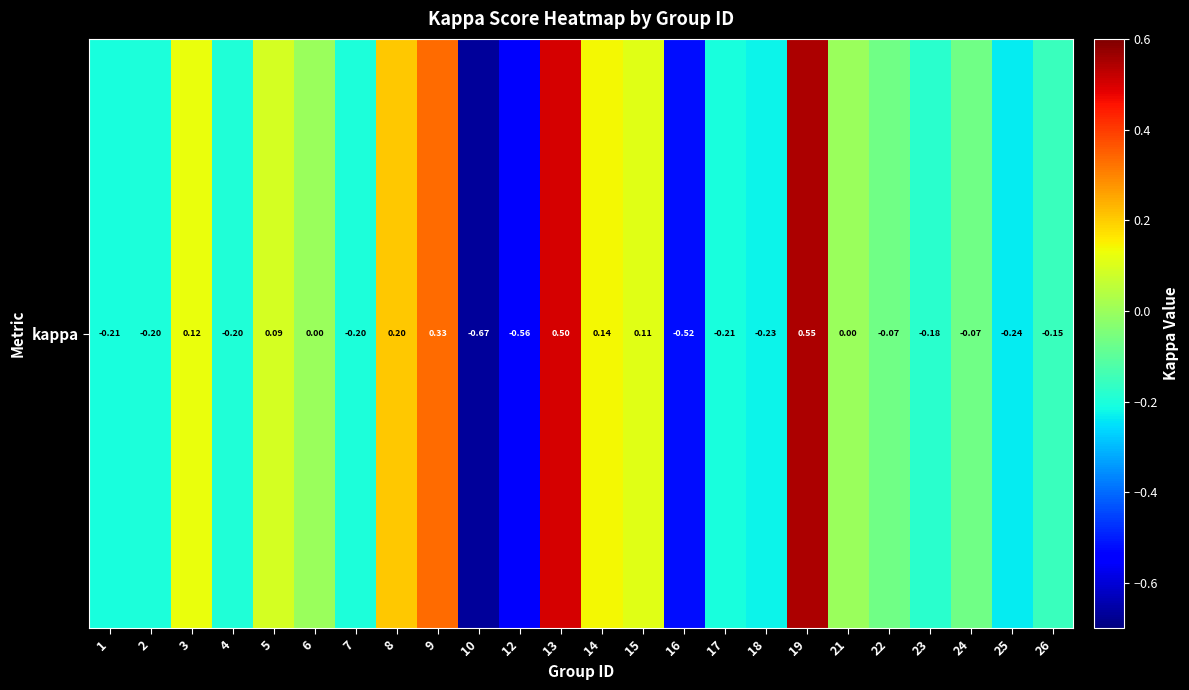

At which category does the chart reach its peak across all series?

19